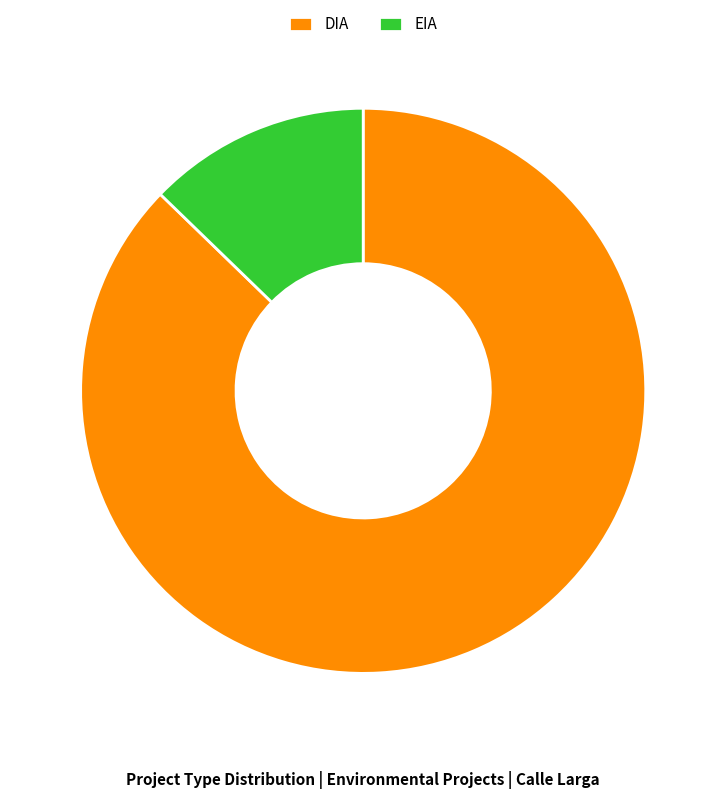

Is the sum of DIA and EIA greater than half?

Yes